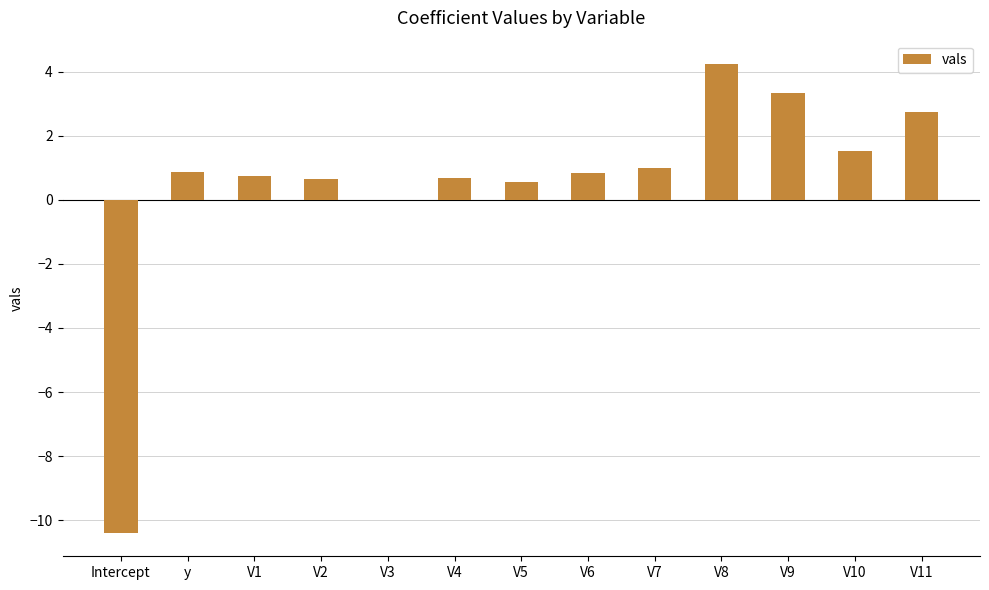

What is the sum of all values?

6.7